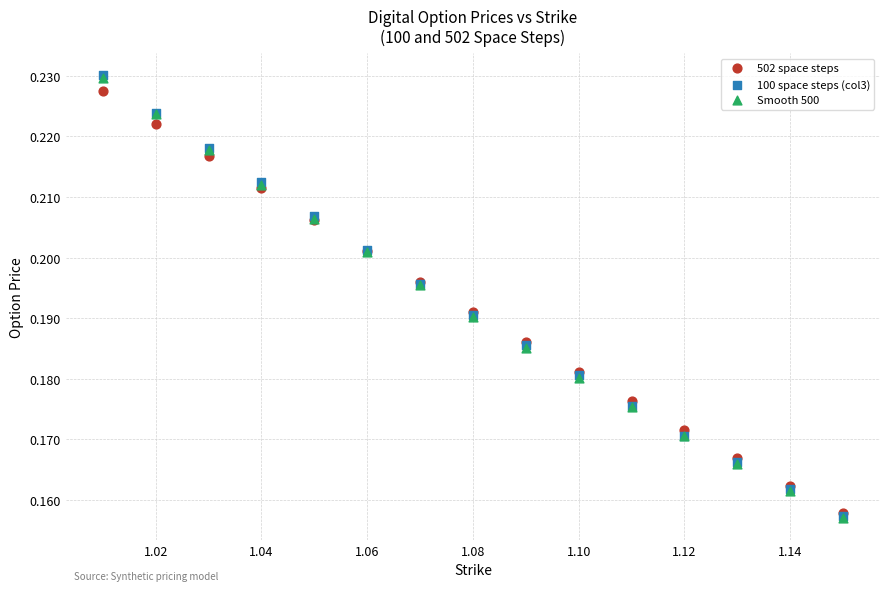

What are all the series names shown in the legend?

502 space steps, 100 space steps (col3), Smooth 500